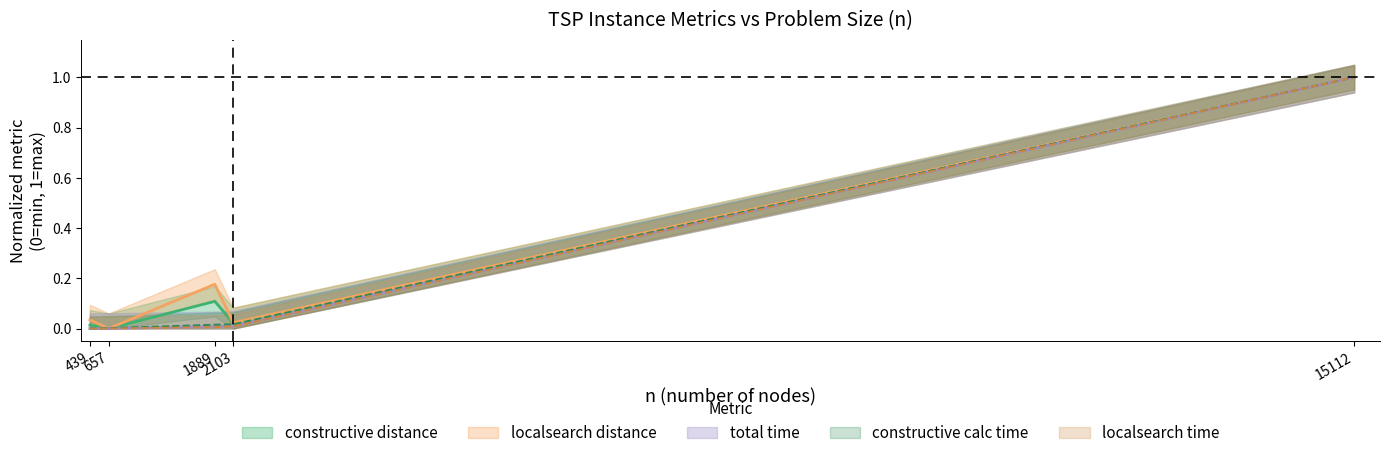

How many interior local peaks does the localsearch distance series have?

1